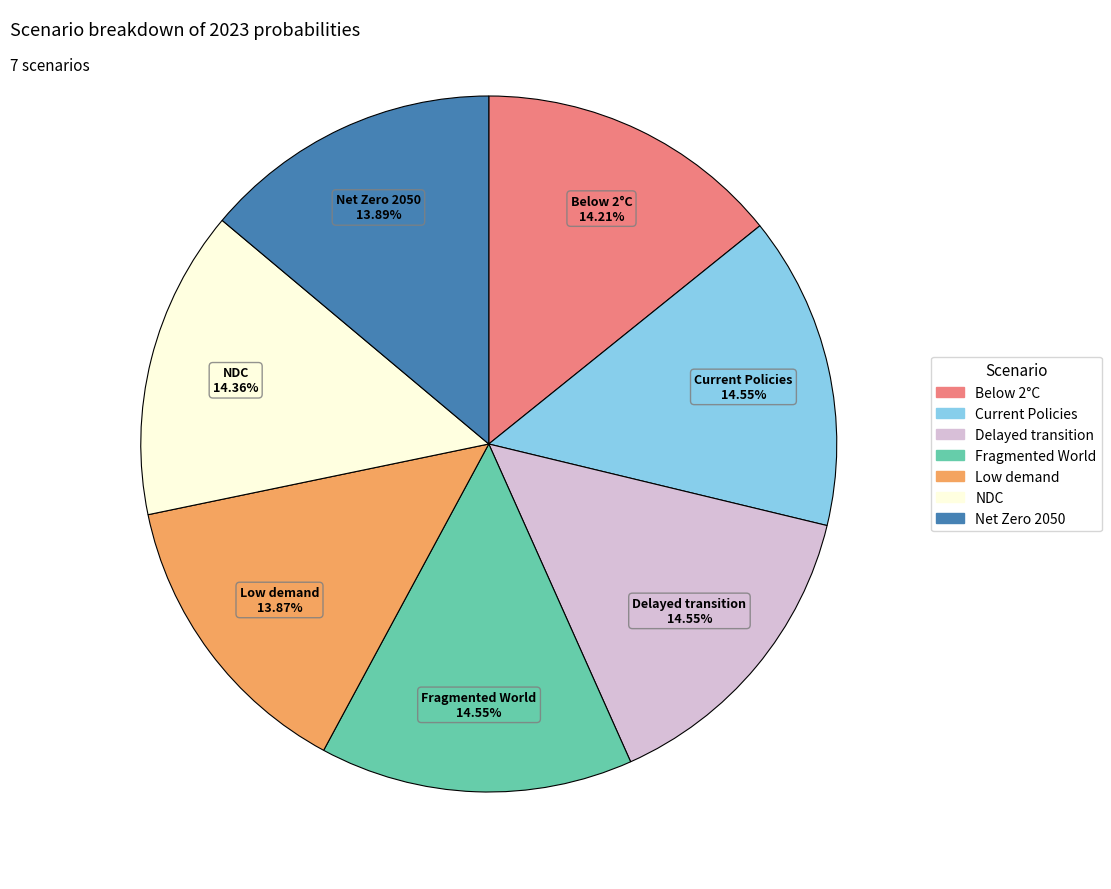

Is there any slice that represents more than half of the pie?

No